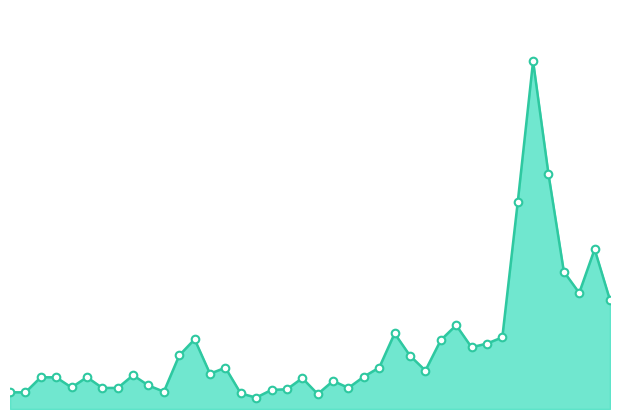

What is the total value across all series at 22?

1825176